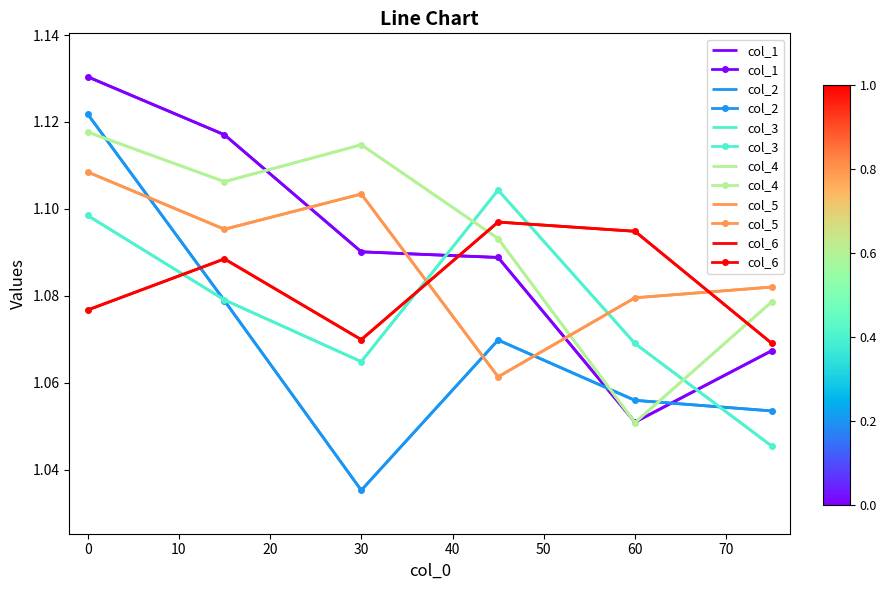

Is it true that col_5 equals 1.4 at 30?

False